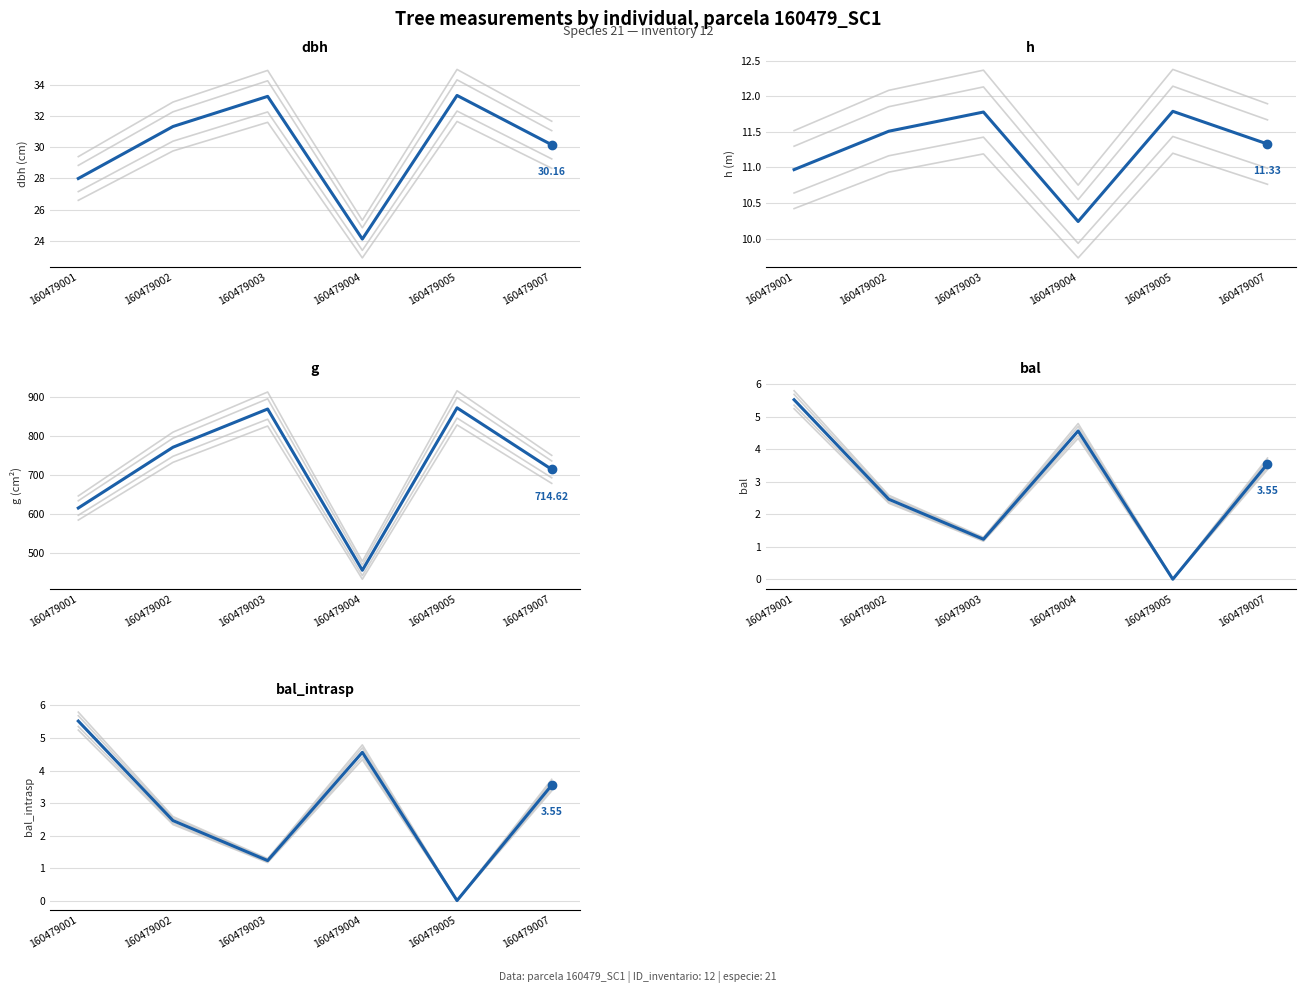

How many data points in bal_intrasp are above 3?

3